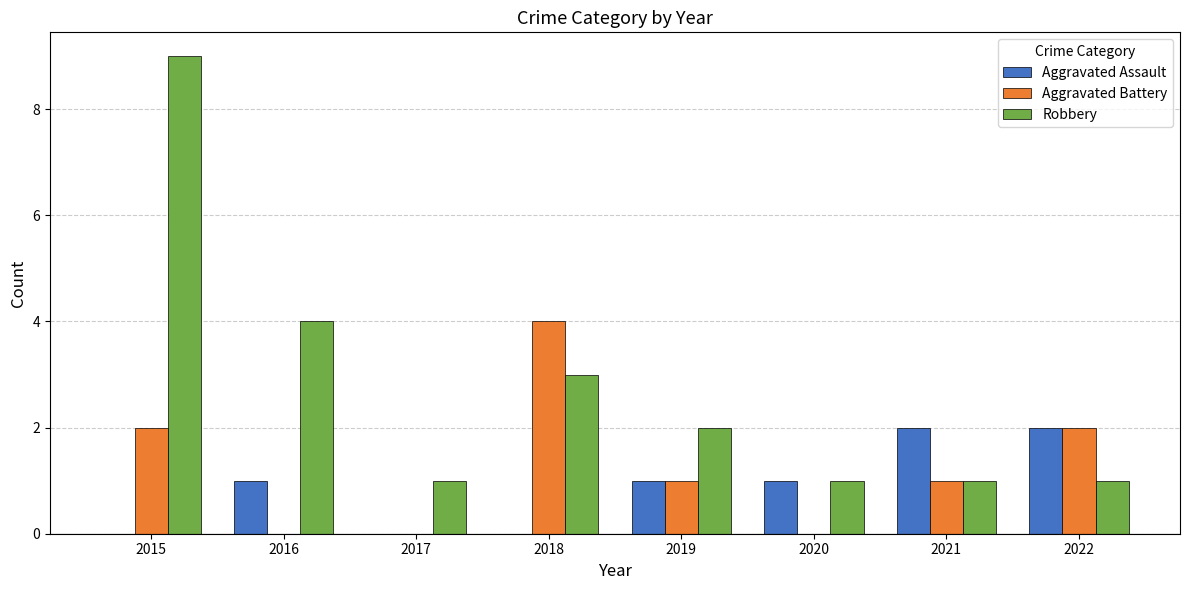

True or false: Aggravated Assault has a value of -1 at 2015.

False